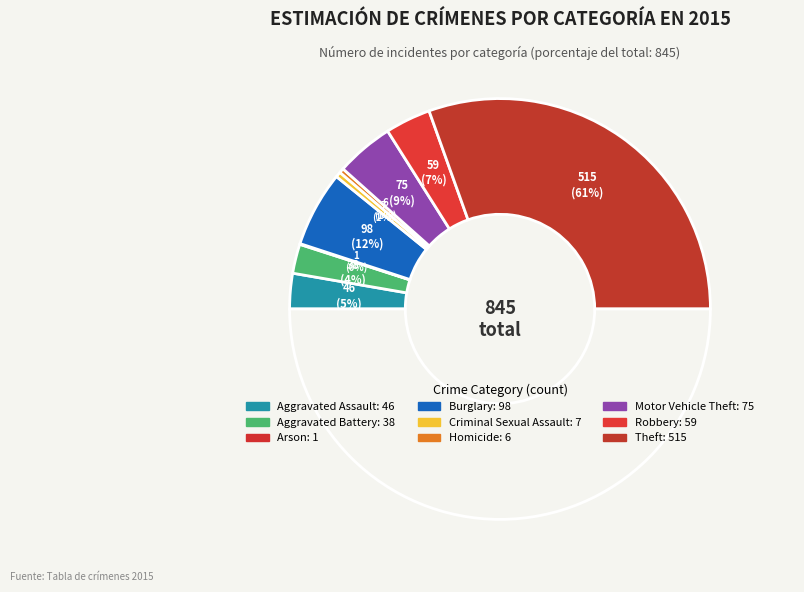

Is it true that Aggravated Assault is 5% of the pie?

True